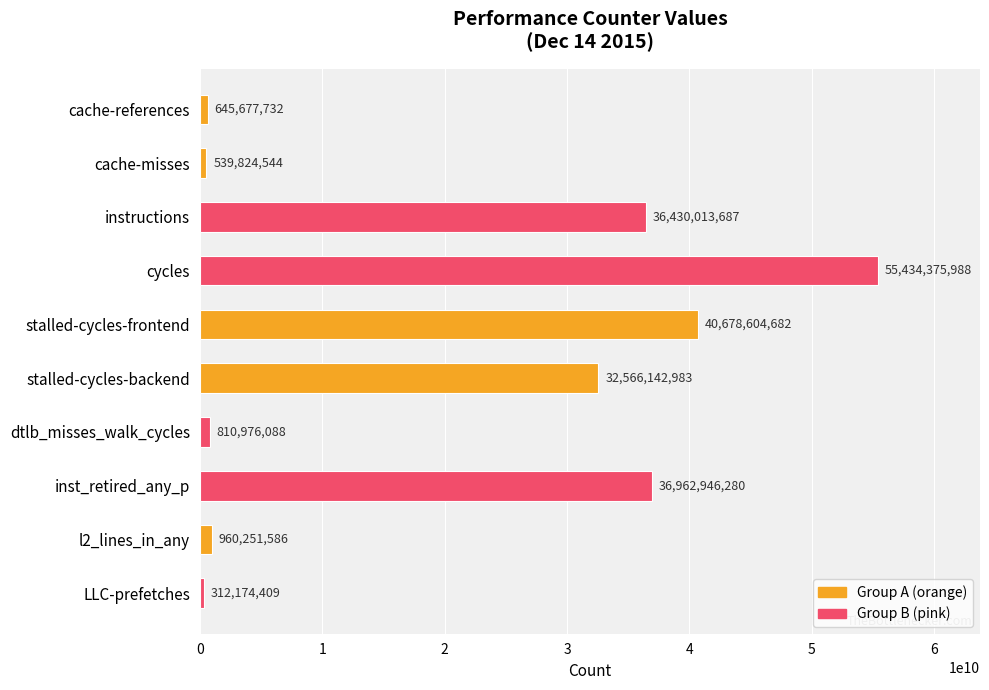

Reading top to bottom, what are all the values shown in this chart?

645677732	539824544	36430013687	55434375988	40678604682	32566142983	810976088	36962946280	960251586	312174409